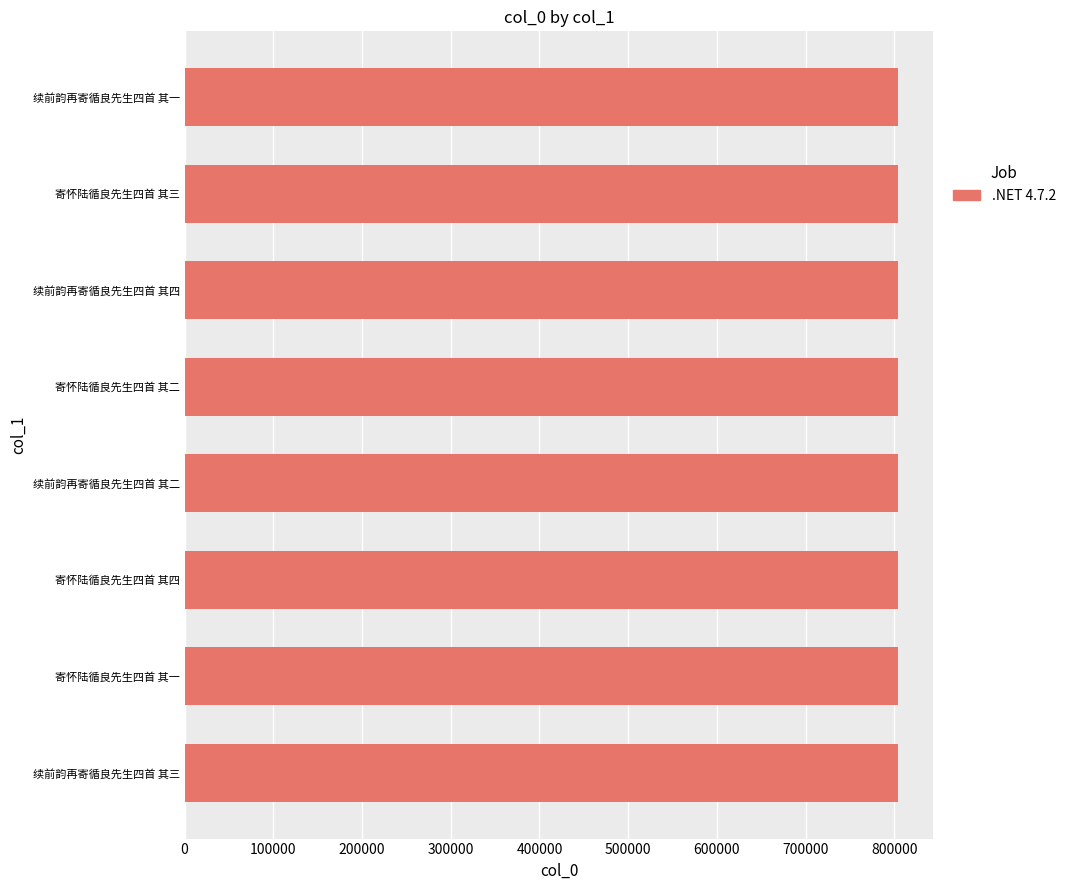

Approximately how many times larger is the value at 寄怀陆循良先生四首 其四 compared to 续前韵再寄循良先生四首 其一?

1.0